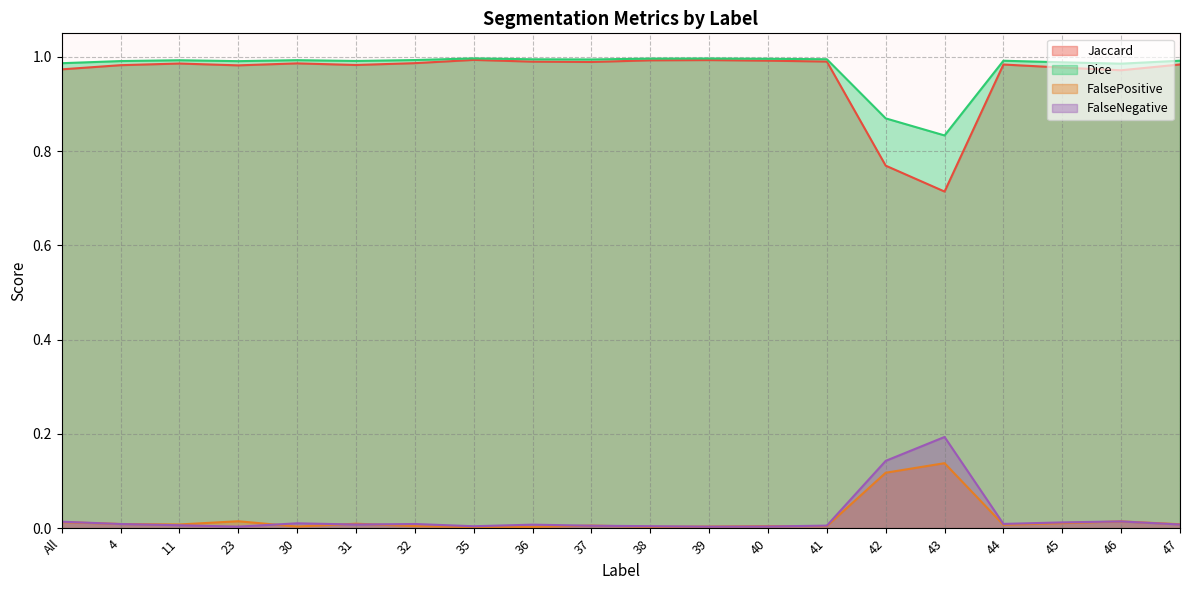

Between 4 and 40, which series saw the biggest shift?

Jaccard